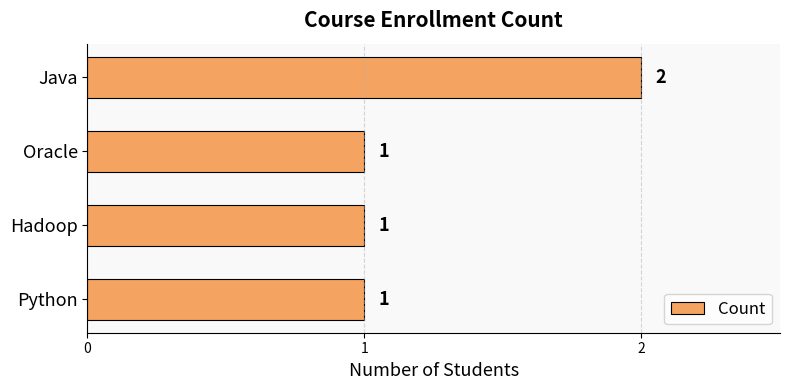

The chart shows a value of 1 at Python. True or false?

True